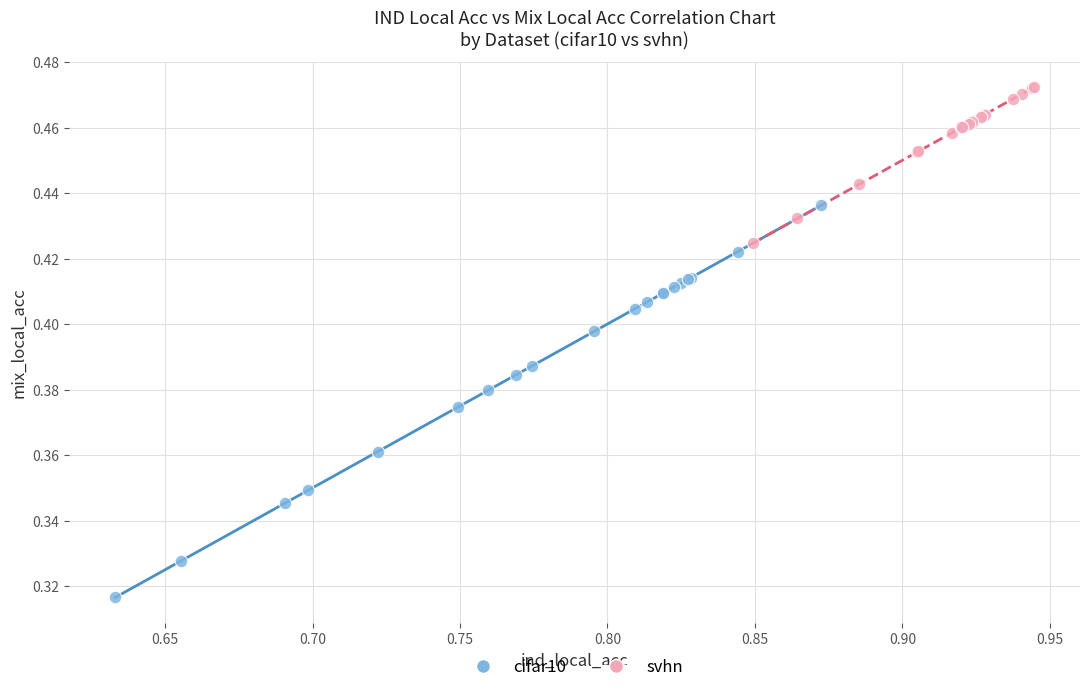

Which series has the largest Y range (max minus min)?

cifar10